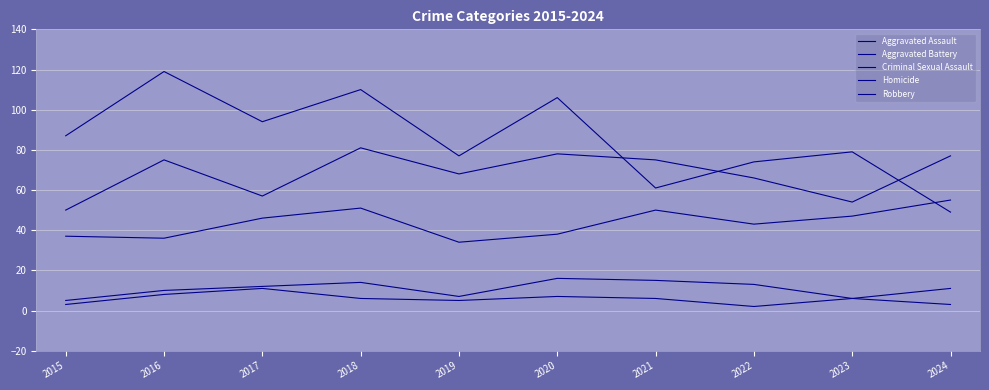

Is this an area chart (filled region under the line)?

No